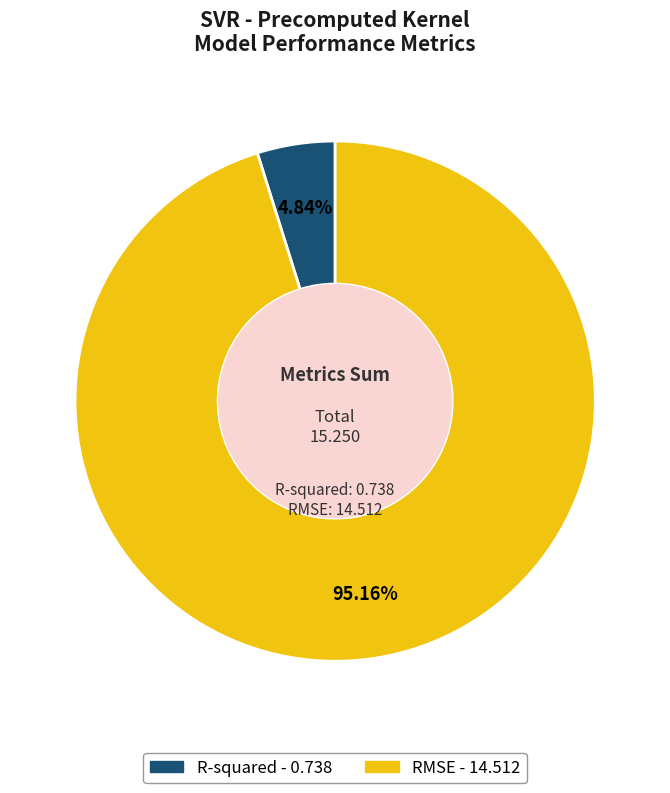

To the nearest percent, what is the combined percentage of R-squared and RMSE?

100%